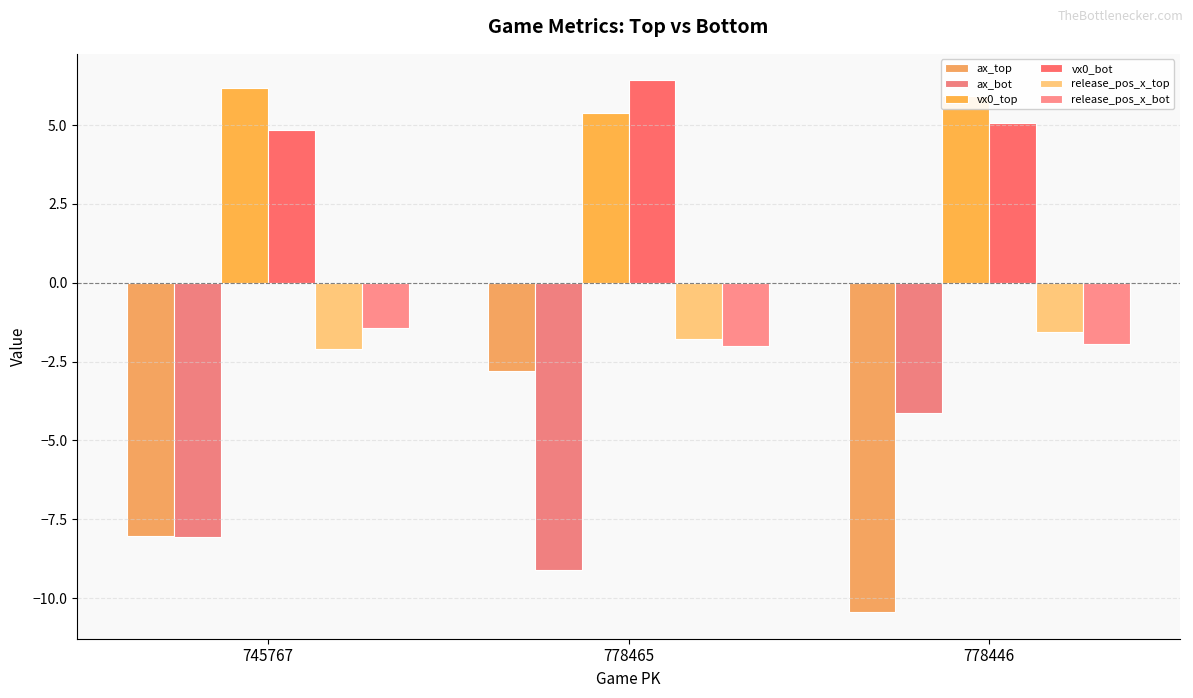

Are the bars grouped side by side (vs. stacked)?

Yes